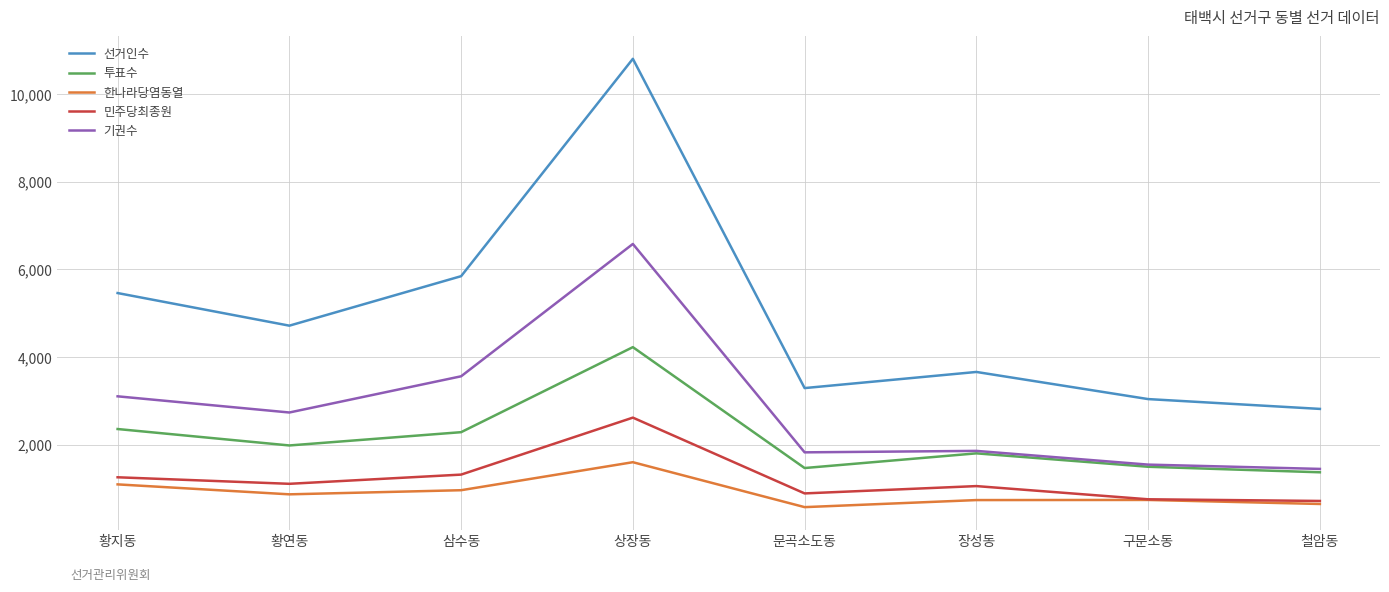

How many series are shown in this chart?

5